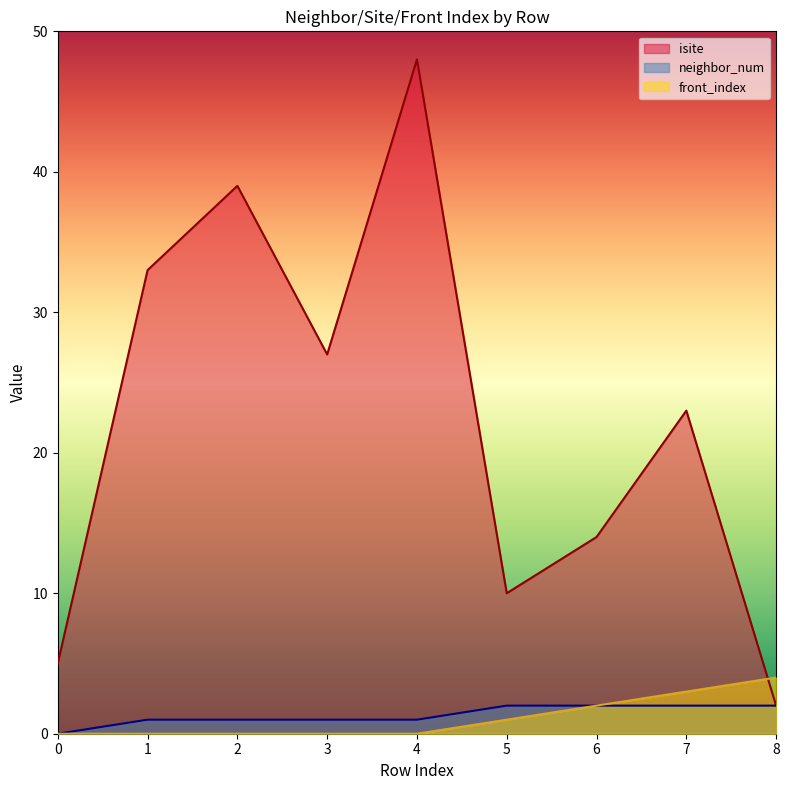

What is the greatest value displayed?

48